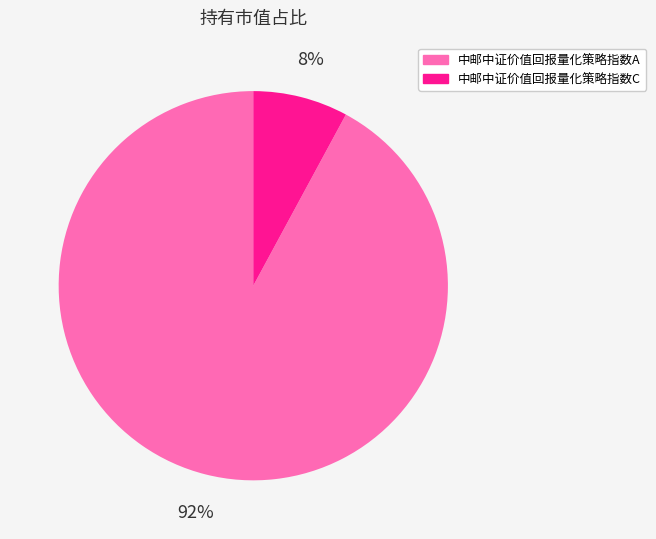

Which slice is the smallest?

中邮中证价值回报量化策略指数C